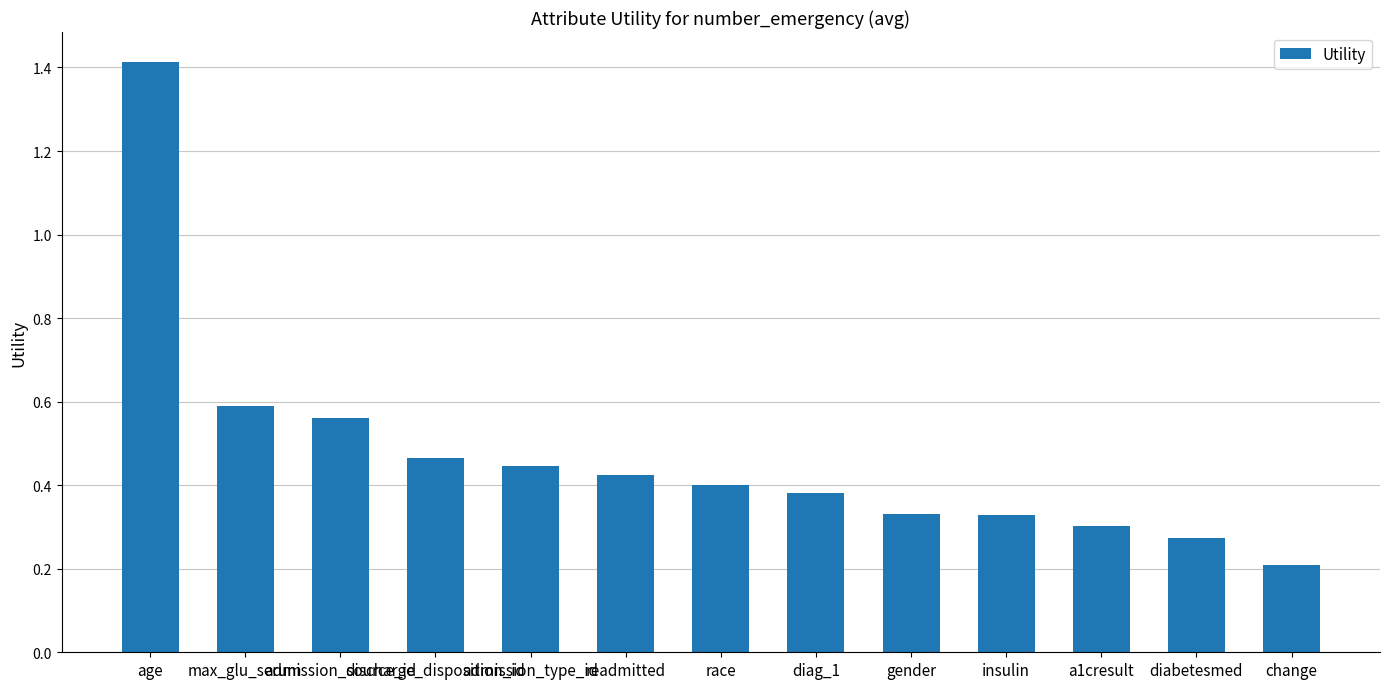

Does the chart contain any negative values?

No